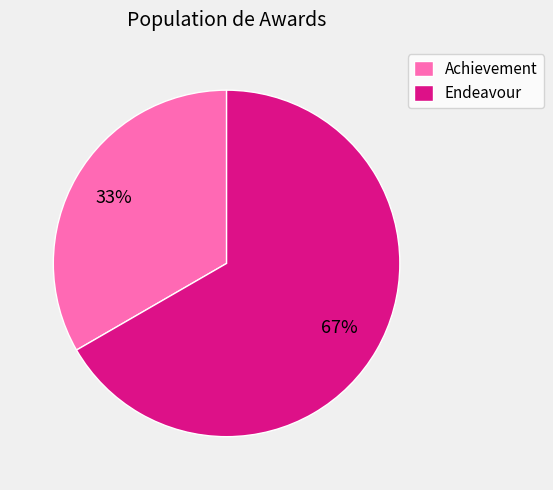

Between Achievement and Endeavour, which is larger?

Endeavour